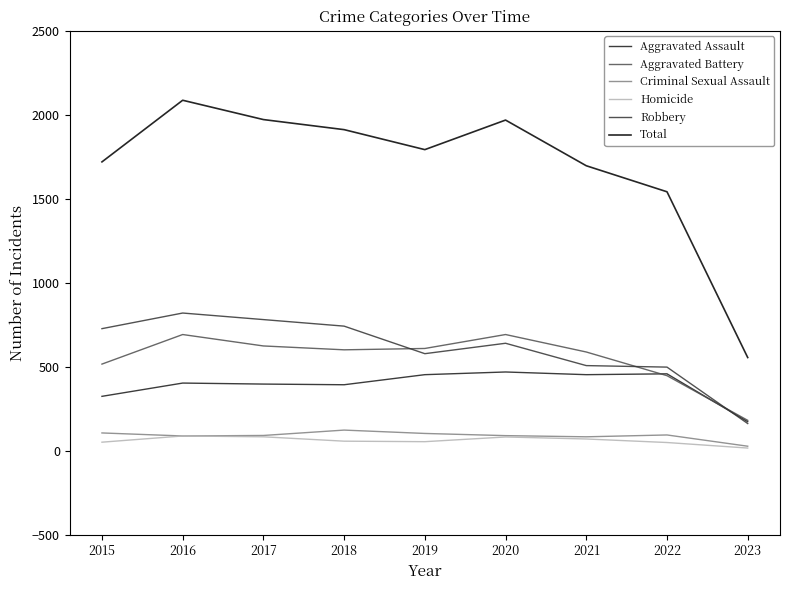

Which series changed the most between 2018 and 2023?

Total